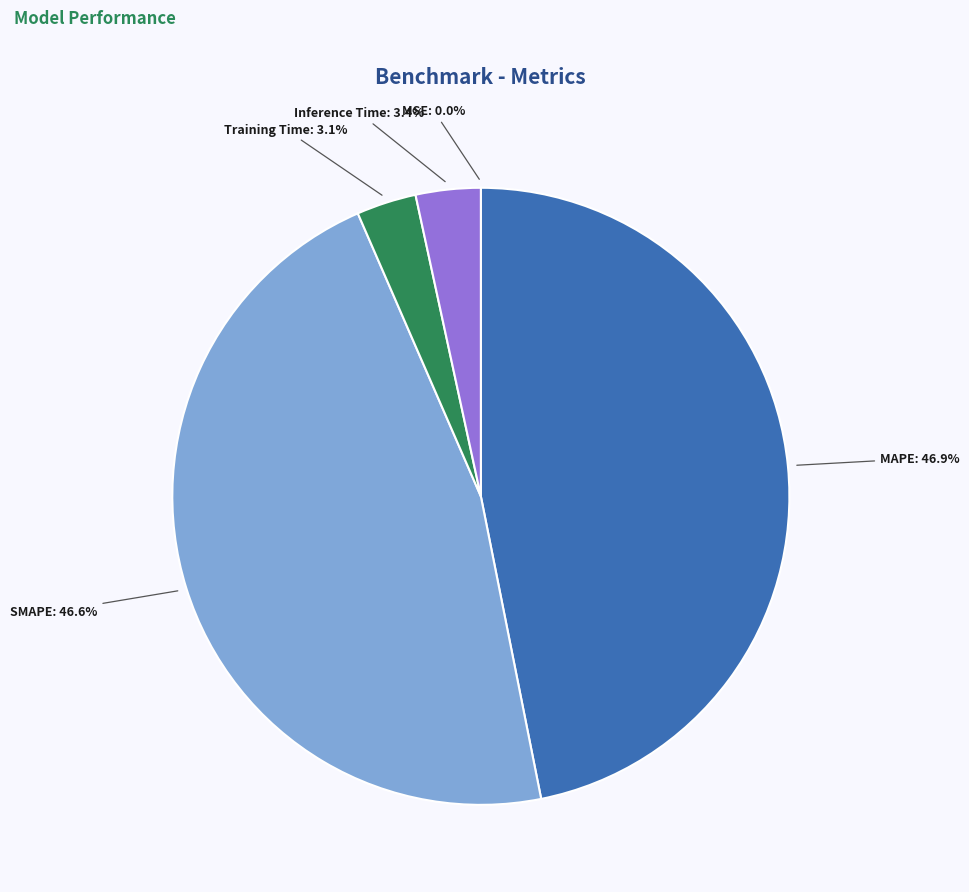

Combined, do Inference Time and Training Time account for over 50%?

No